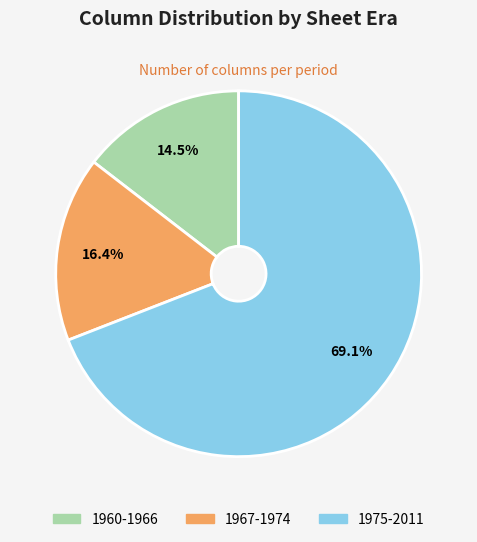

Count the number of slices in the pie.

3